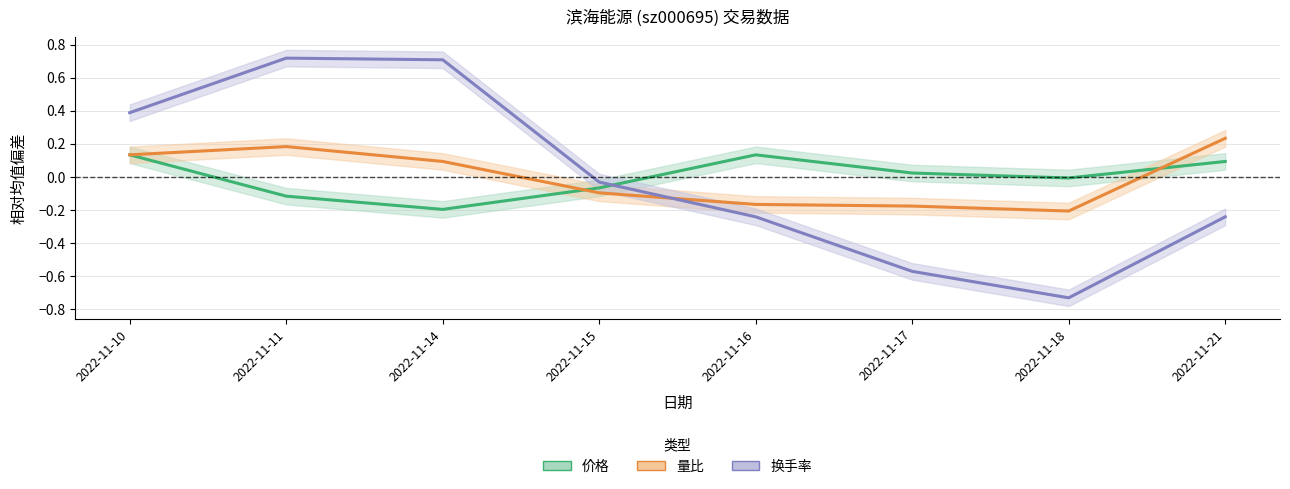

How many data points in 换手率 are above 0?

3